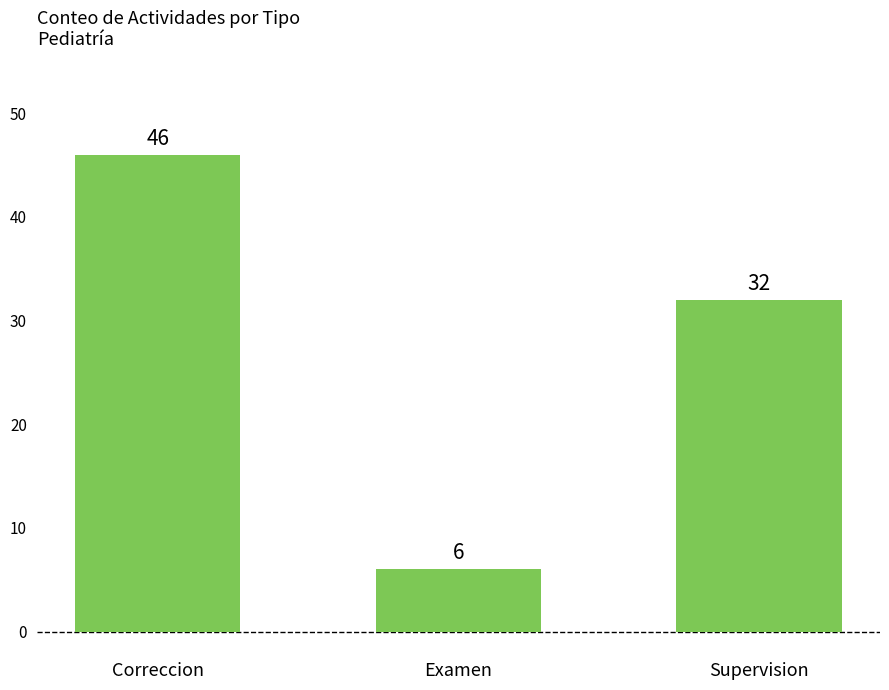

What is the label of the 2nd bar from the right?

Examen